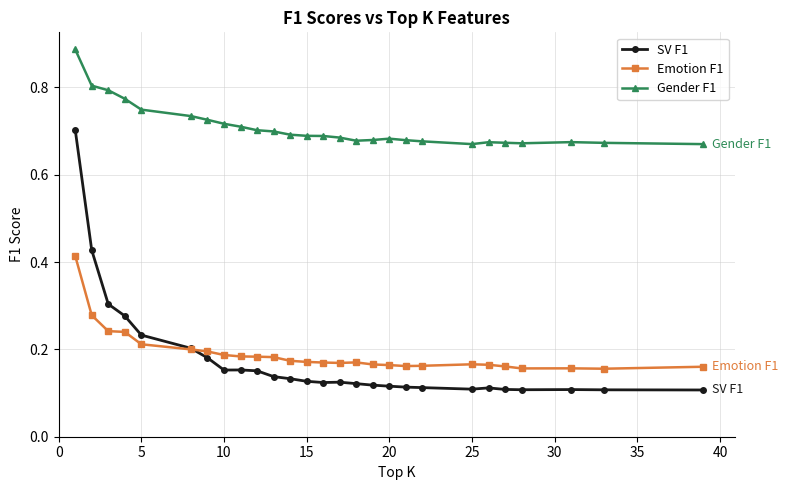

Which series has the largest range (max minus min)?

SV F1